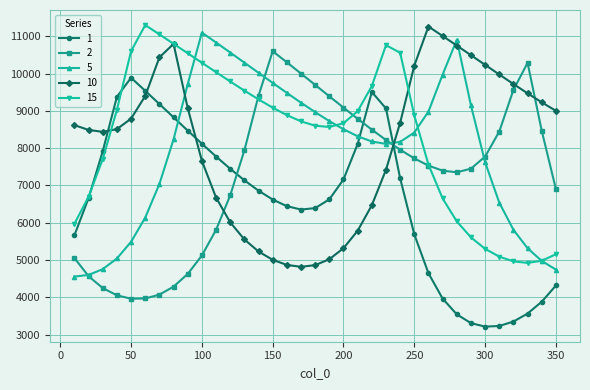

How many values in the 5 series are below 8318?

17